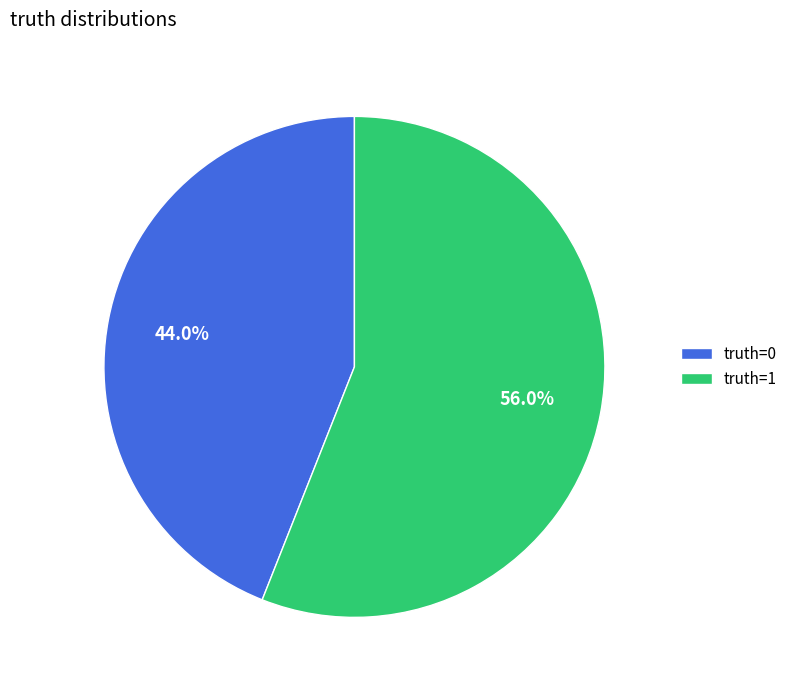

To the nearest percent, what is the average slice percentage?

50%